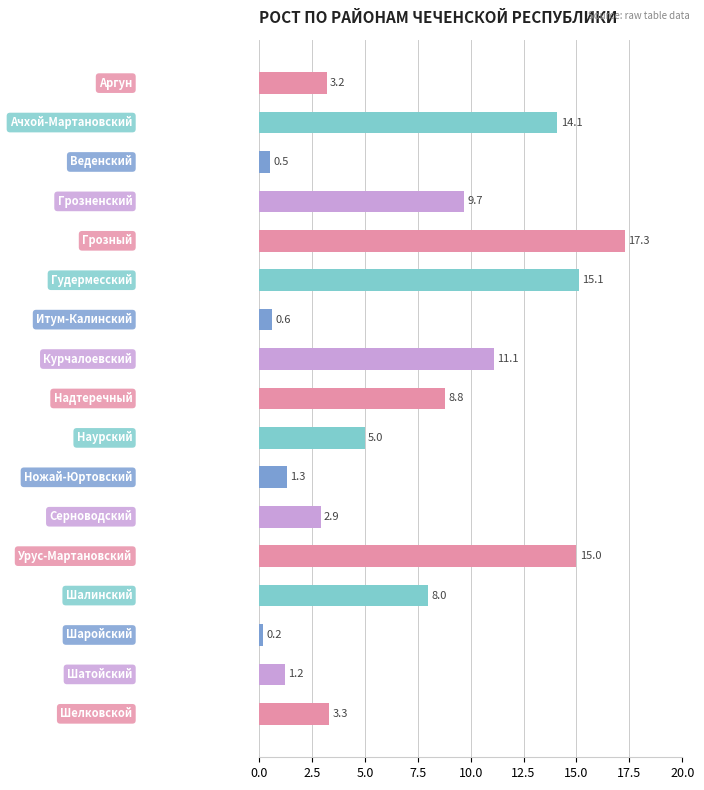

What is the difference between the maximum and minimum values?

17.1